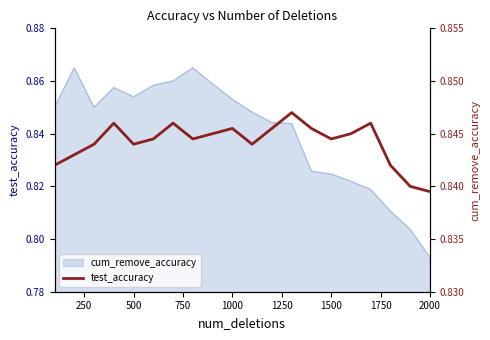

Count the values in the range 0 to 1.

20